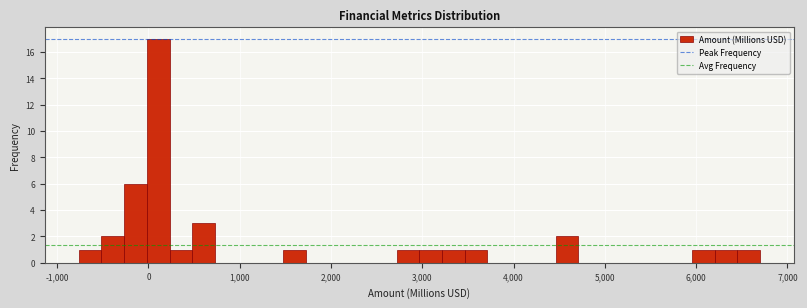

Around what value on the x-axis is the tallest bar? Give the approximate position of its centre, as read against the axis.

100